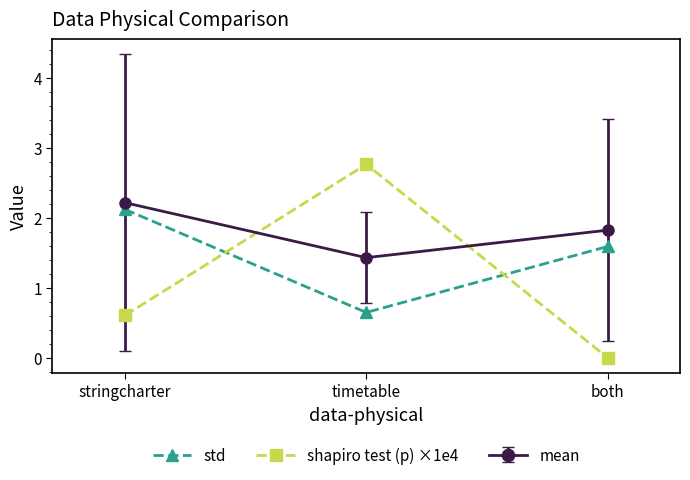

What are all the series names shown in the legend?

std, shapiro test (p) ×1e4, mean